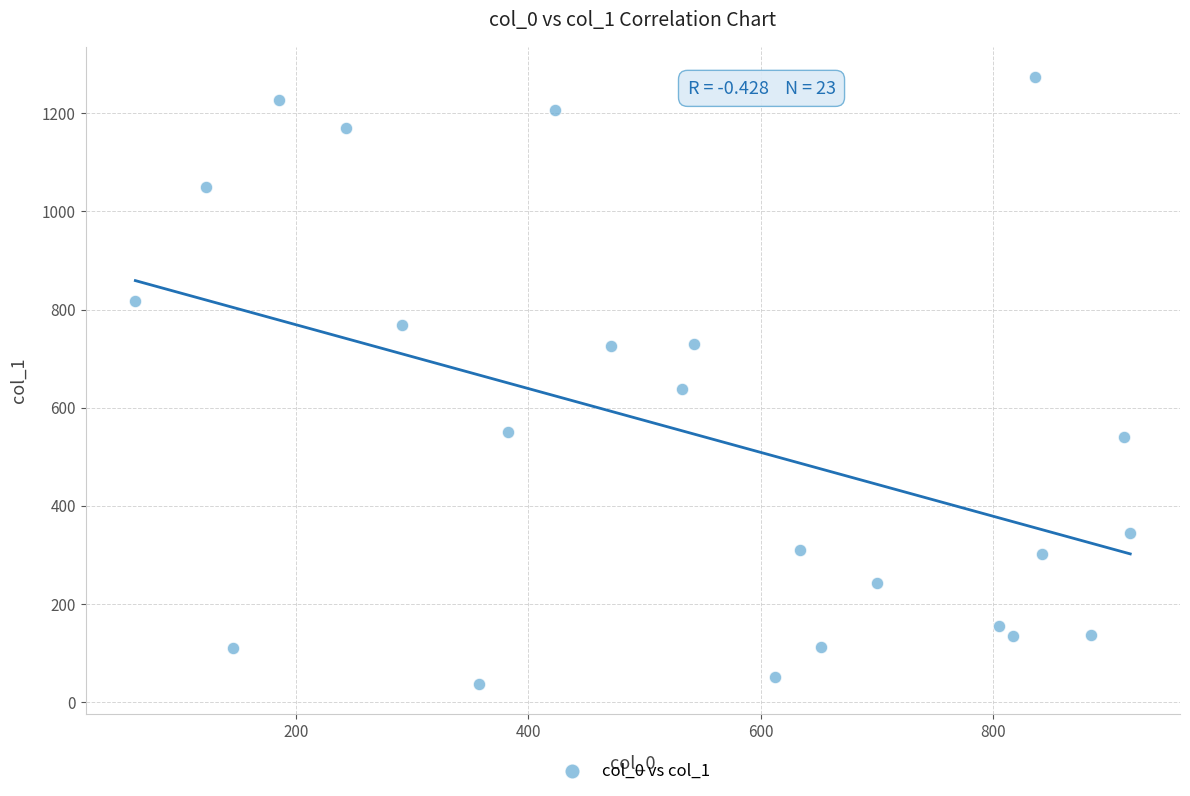

What Y value in the scatter plot is closest to 655?

638